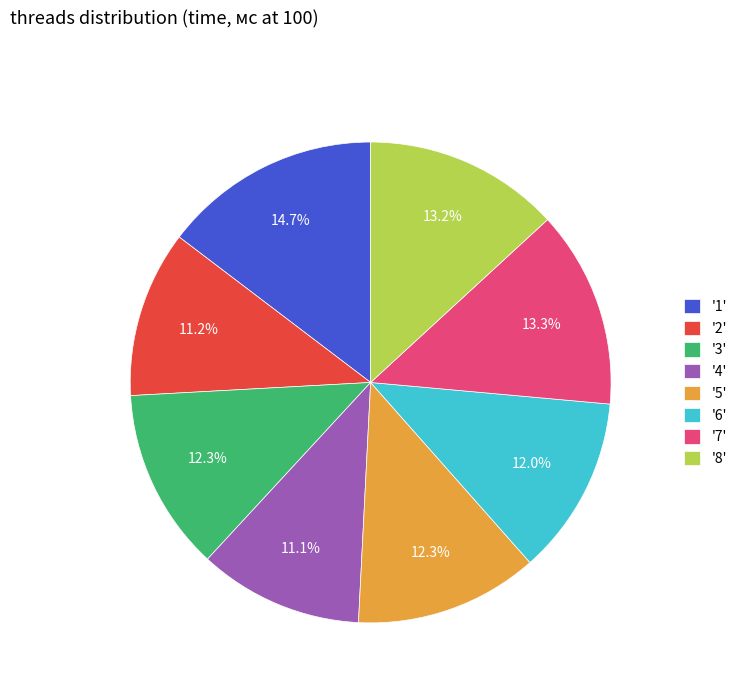

Which has a higher value, '4' or '8'?

'8'